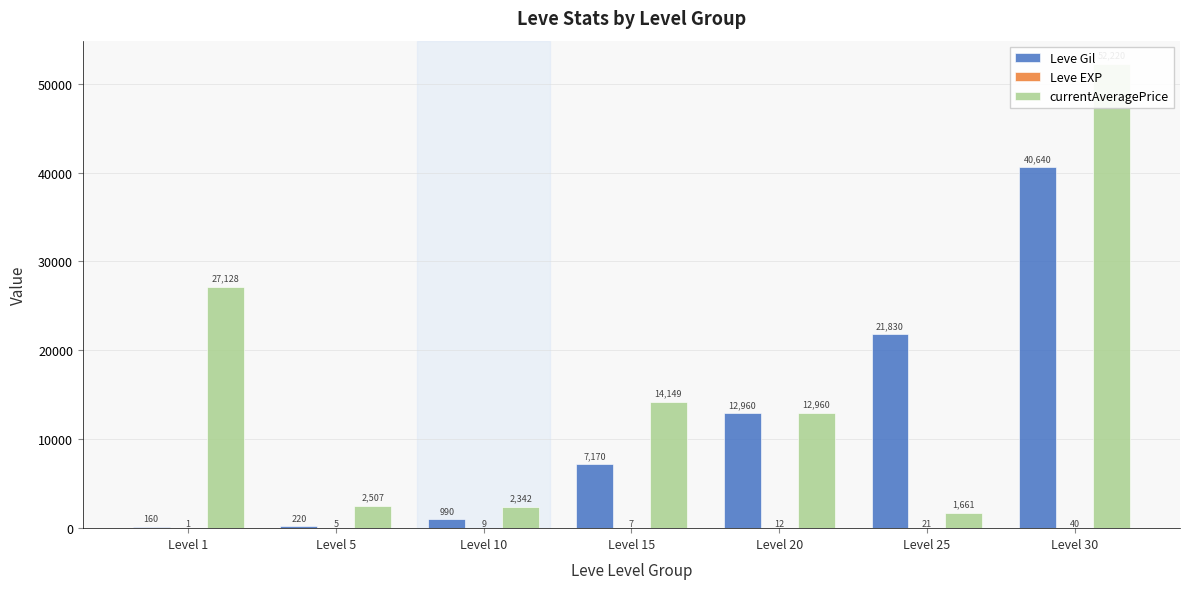

Which series has the largest range (max minus min)?

currentAveragePrice